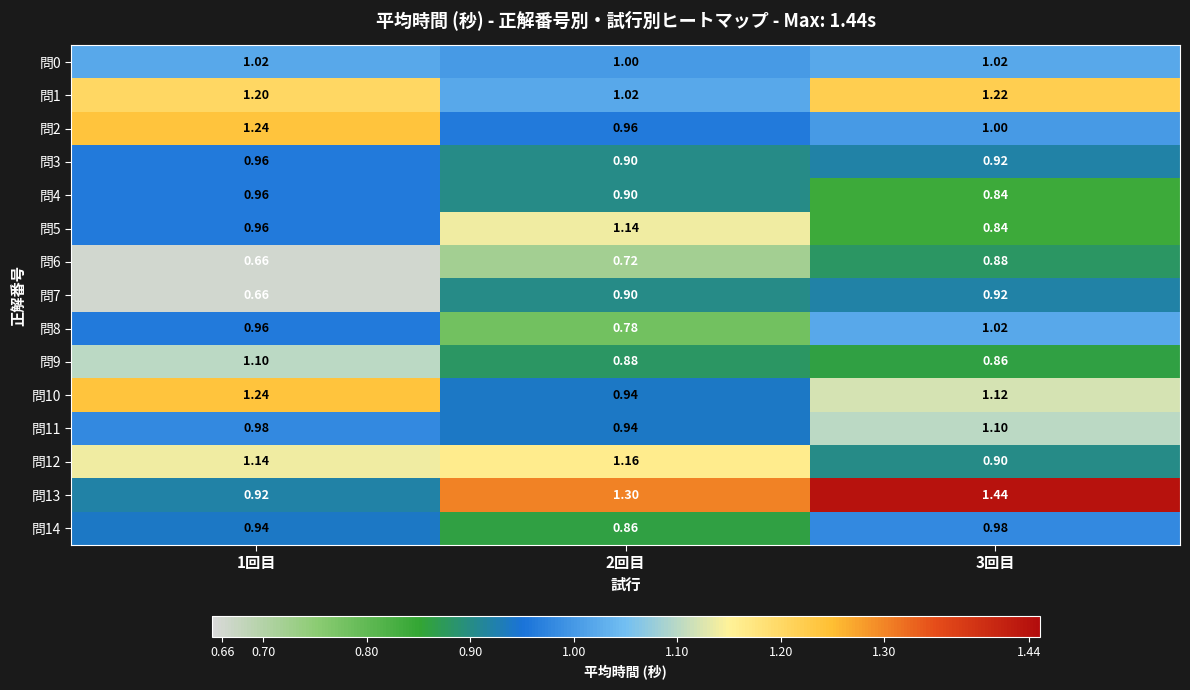

Which series has the largest total across all categories?

問13